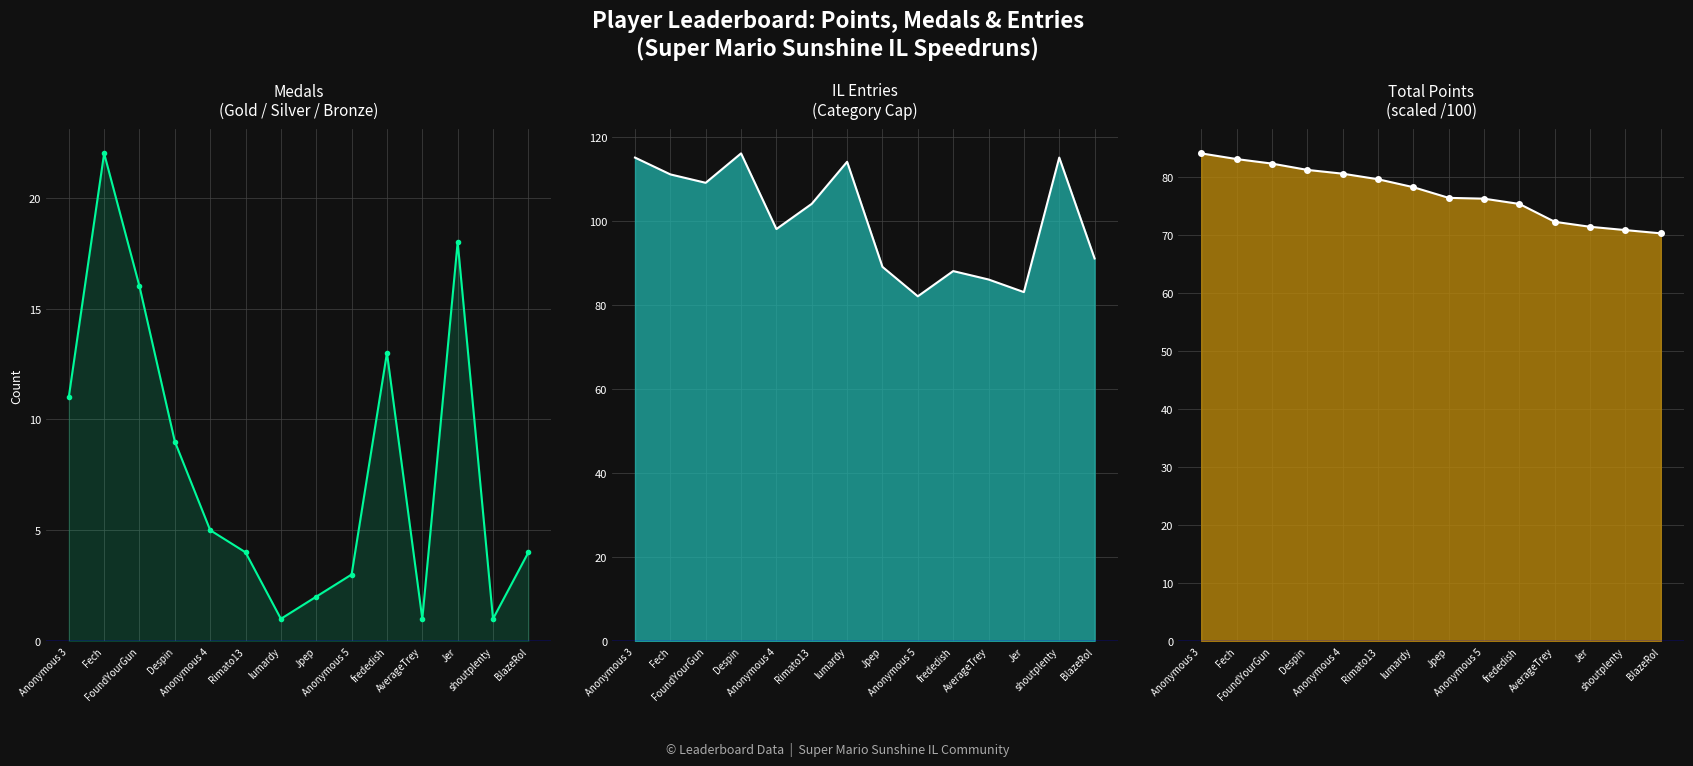

Rank the categories by value from highest to lowest.

Fech, Jer, FoundYourGun, frededish, Anonymous 3, Despin, Anonymous 4, Rimato13, BlazeRol, Anonymous 5, Jpep, lumardy, AverageTrey, shoutplenty